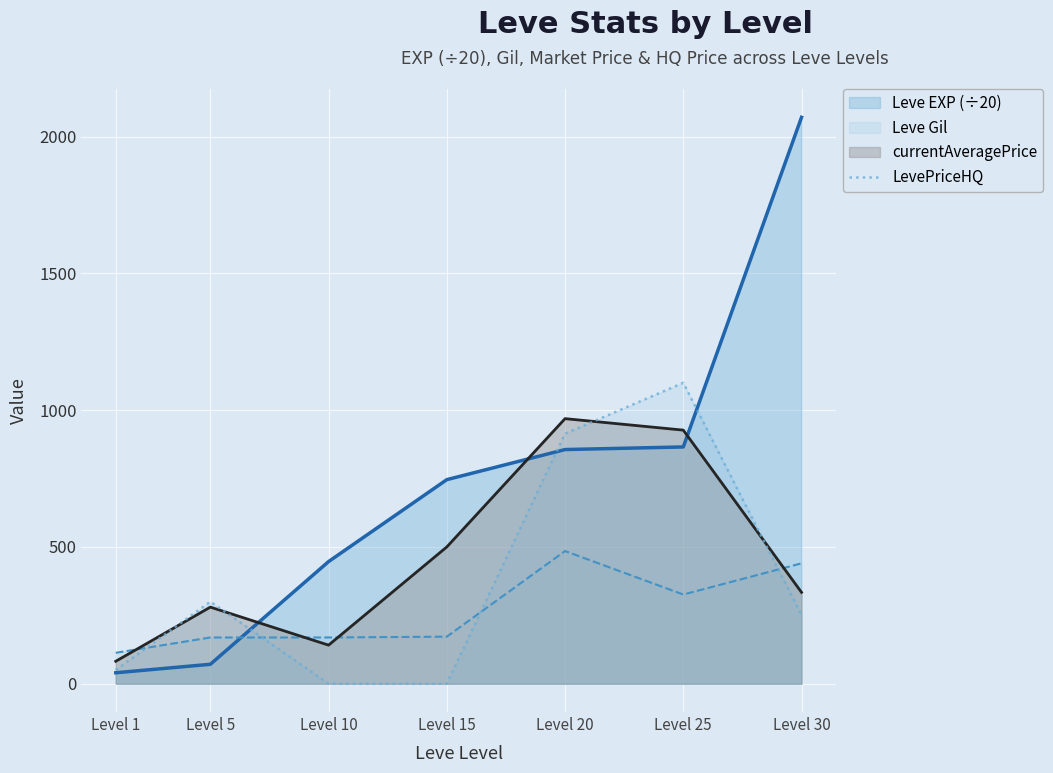

True or false: the data shows 0 at Level 15.

True